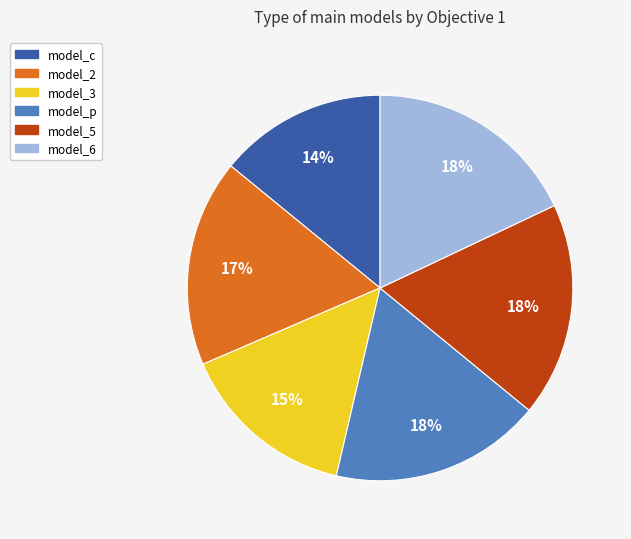

To the nearest percent, what is the difference between the largest and smallest slice percentages?

4%